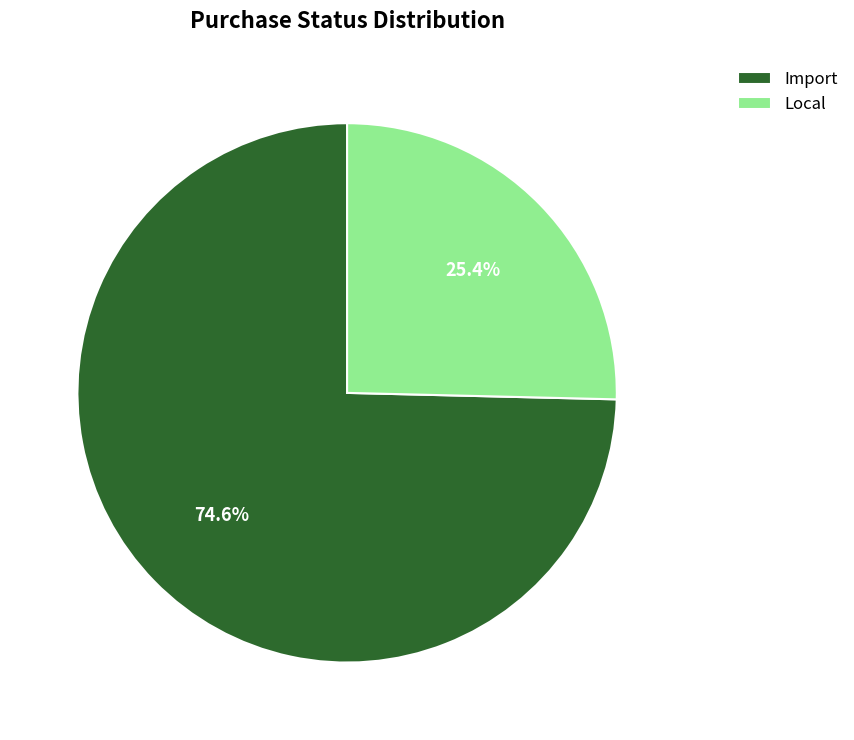

To the nearest percent, what is the difference between the largest and smallest slice percentages?

49%